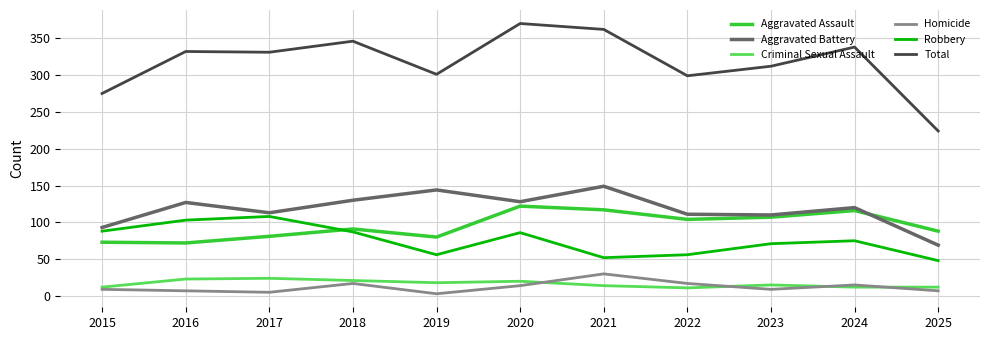

List the series in order of their peak value, highest first.

Total, Aggravated Battery, Aggravated Assault, Robbery, Homicide, Criminal Sexual Assault